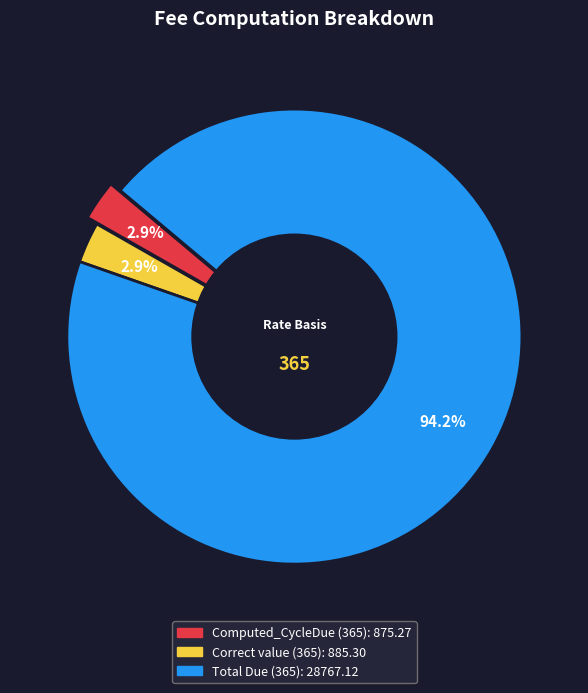

What is the largest slice in the pie chart?

Total Due (365)